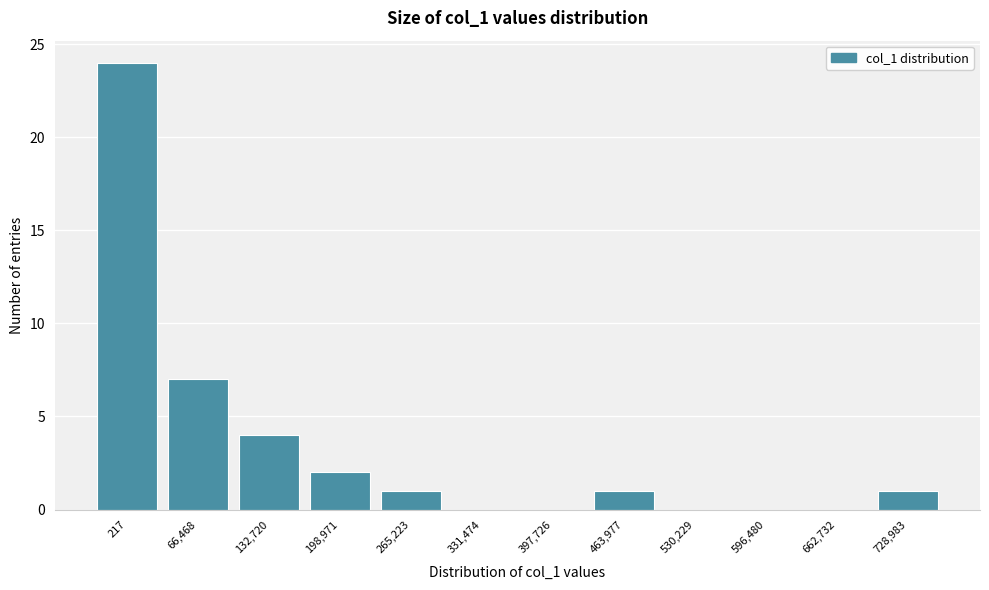

Reading right to left, transcribe all the data shown in this chart.

728,983=1	662,732=0	596,480=0	530,229=0	463,977=1	397,726=0	331,474=0	265,223=1	198,971=2	132,720=4	66,468=7	217=24